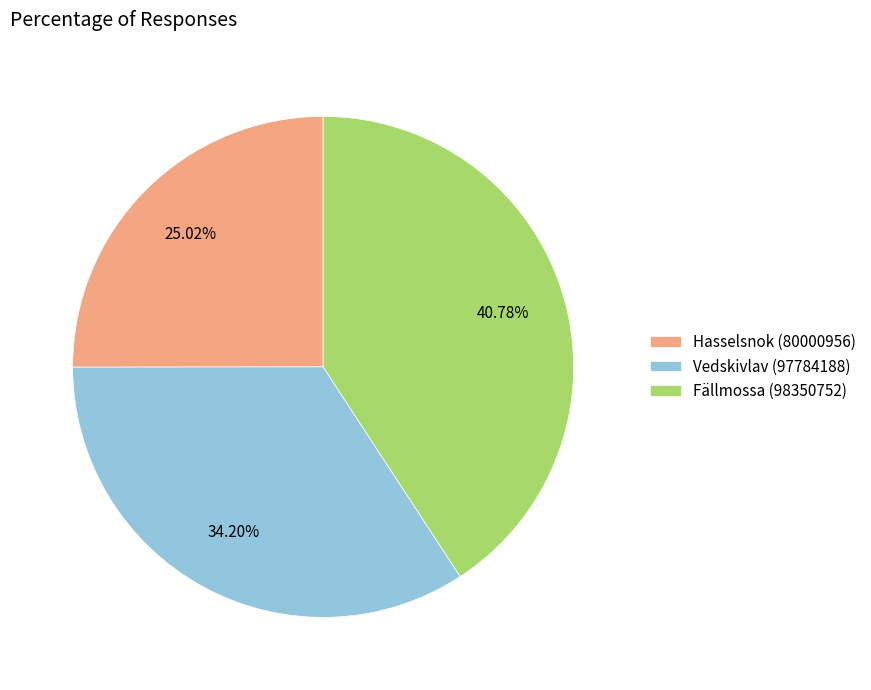

Rank the categories by value from highest to lowest.

Fällmossa (98350752), Vedskivlav (97784188), Hasselsnok (80000956)